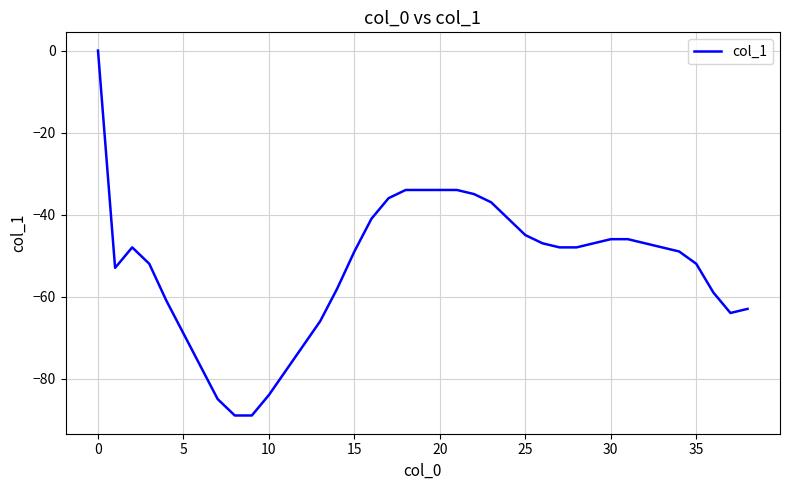

What is the difference between the maximum and second lowest values?

89